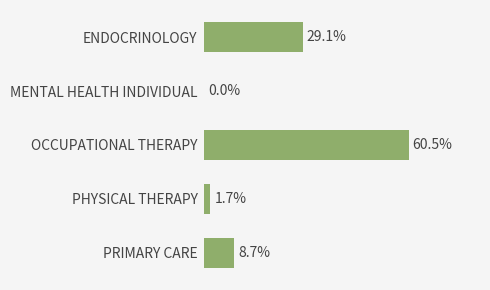

Between PRIMARY CARE and ENDOCRINOLOGY, which is larger?

ENDOCRINOLOGY